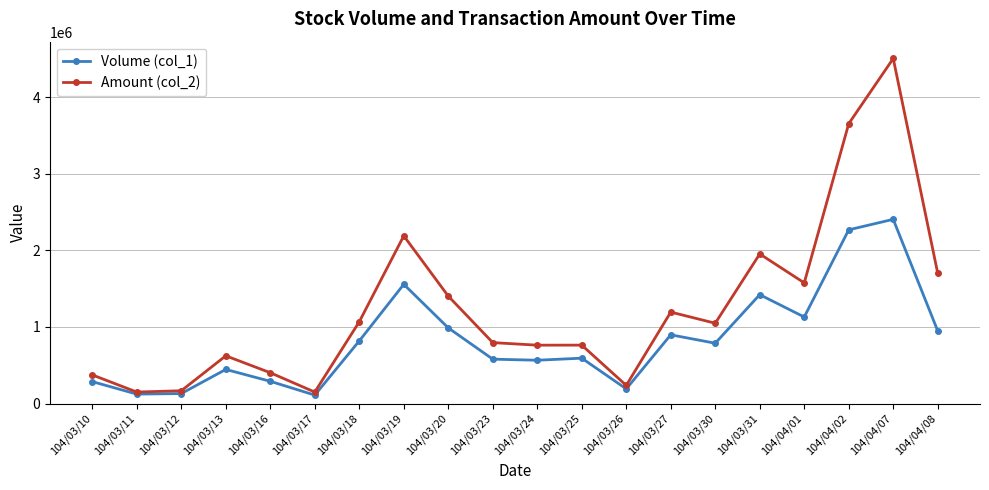

What is the maximum value for Amount (col_2)?

4503140